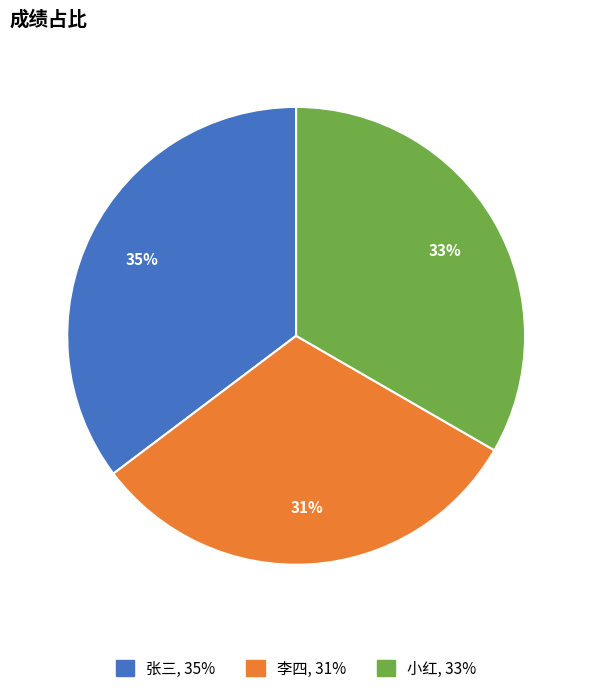

To the nearest percent, what is the combined percentage of 小红 and 张三?

69%